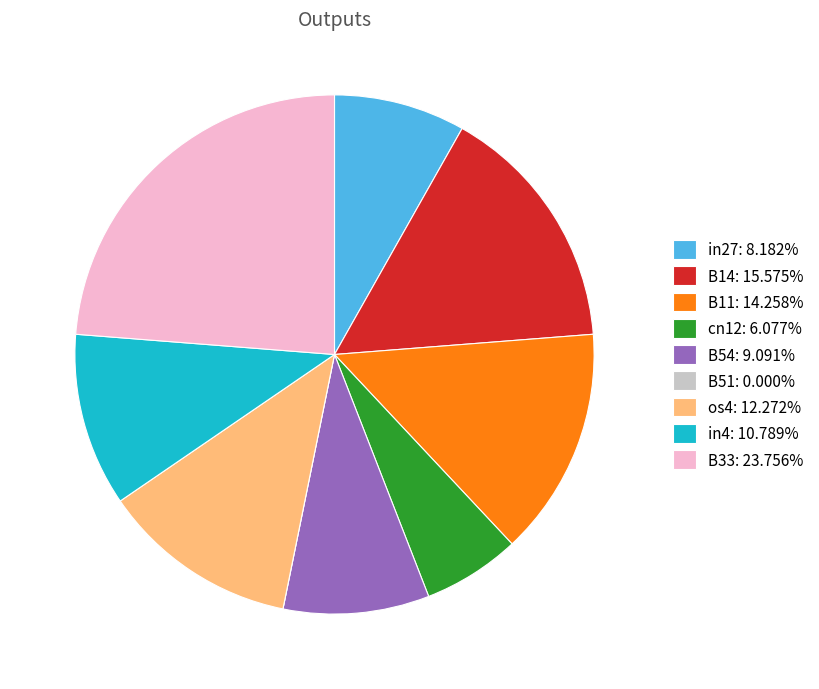

Is the sum of B33: 23.756% and B54: 9.091% greater than half?

No